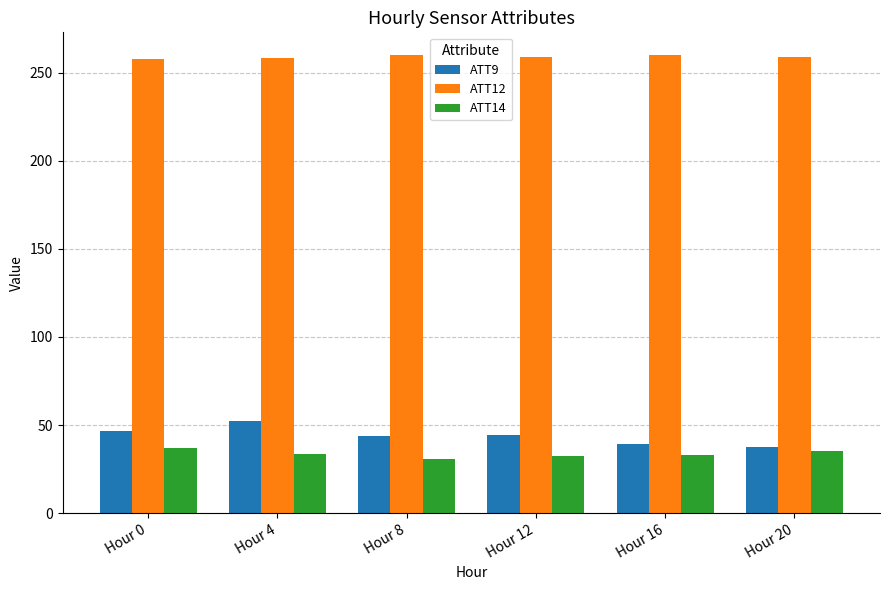

What is the maximum value for ATT14?

37.2